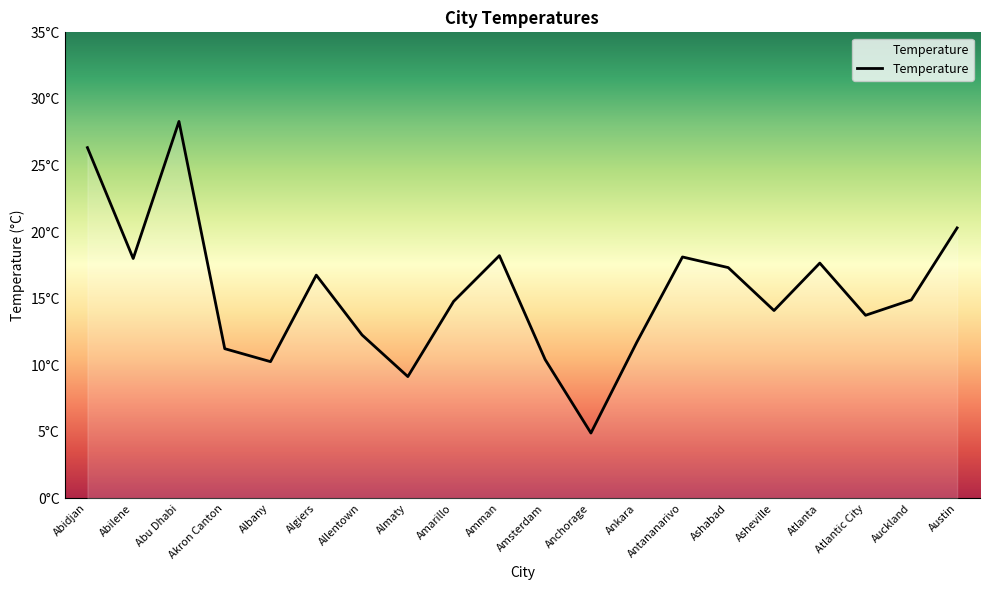

Reading left to right, extract all data points from this chart.

Abidjan=26.3	Abilene=18.0	Abu Dhabi=28.3	Akron Canton=11.2	Albany=10.3	Algiers=16.8	Allentown=12.3	Almaty=9.1	Amarillo=14.8	Amman=18.2	Amsterdam=10.4	Anchorage=4.9	Ankara=11.7	Antananarivo=18.1	Ashabad=17.3	Asheville=14.1	Atlanta=17.7	Atlantic City=13.8	Auckland=14.9	Austin=20.3